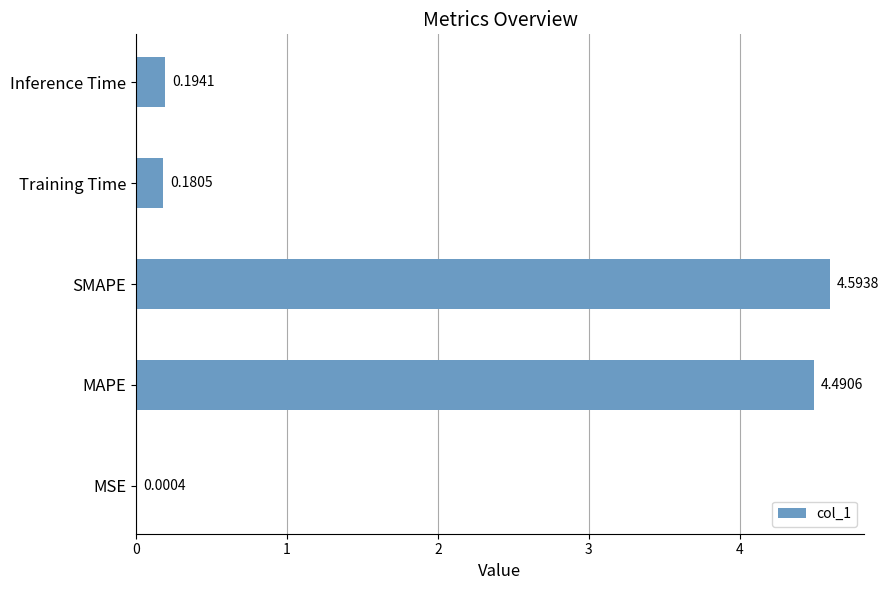

At which label is the value closest to 2?

Inference Time